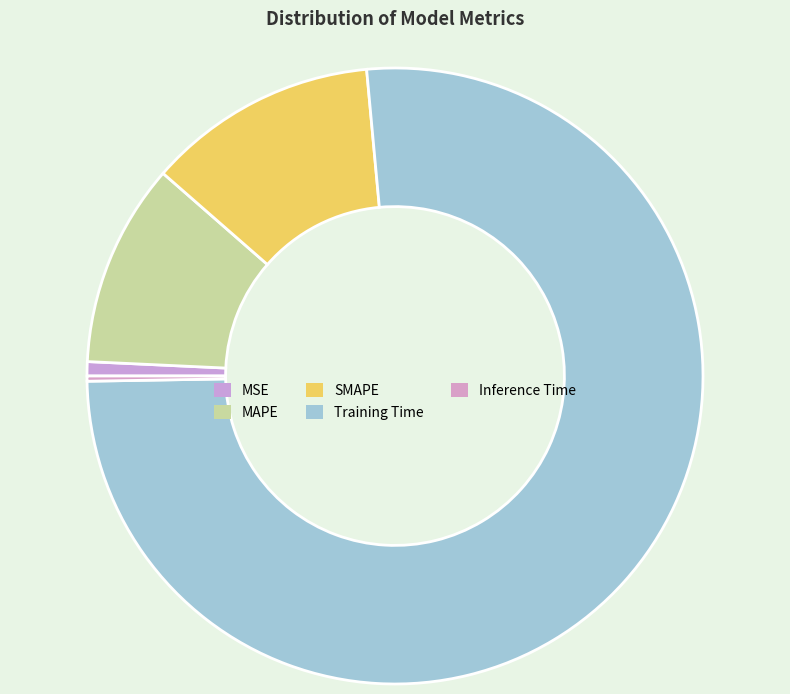

How many segments does this pie chart have?

5